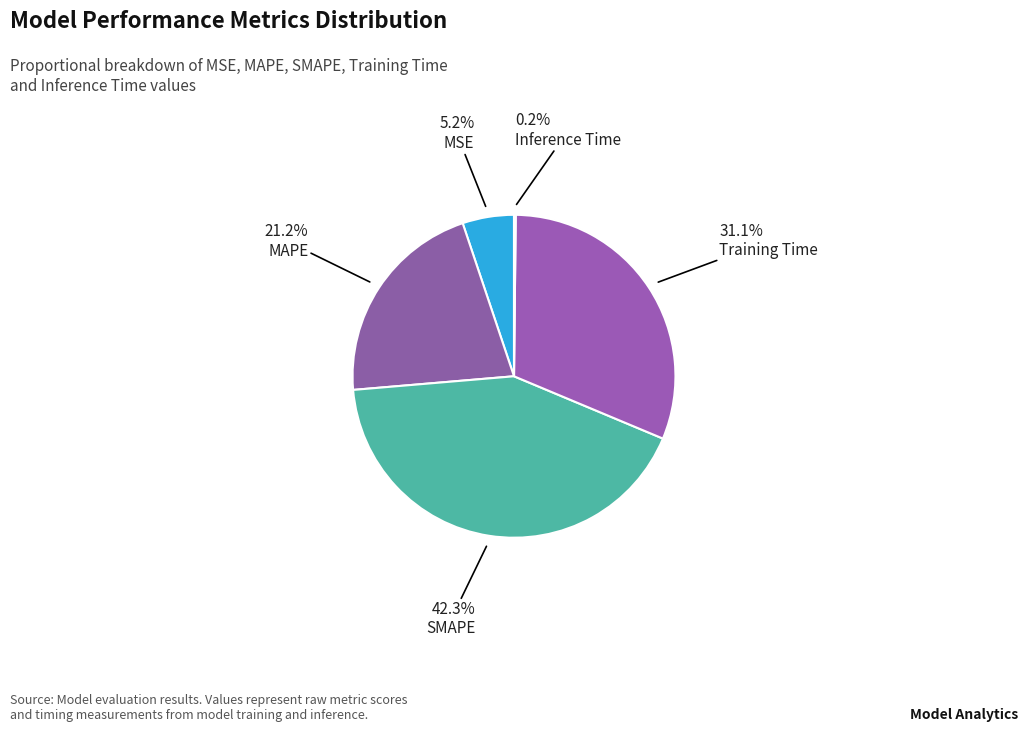

To the nearest percent, what is the difference between the Inference Time and MAPE slice percentages?

21%